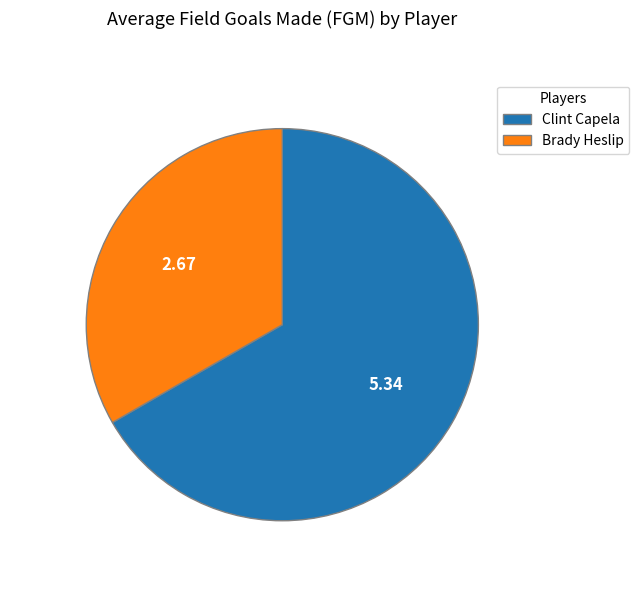

True or false: Clint Capela accounts for 67% of the total.

True